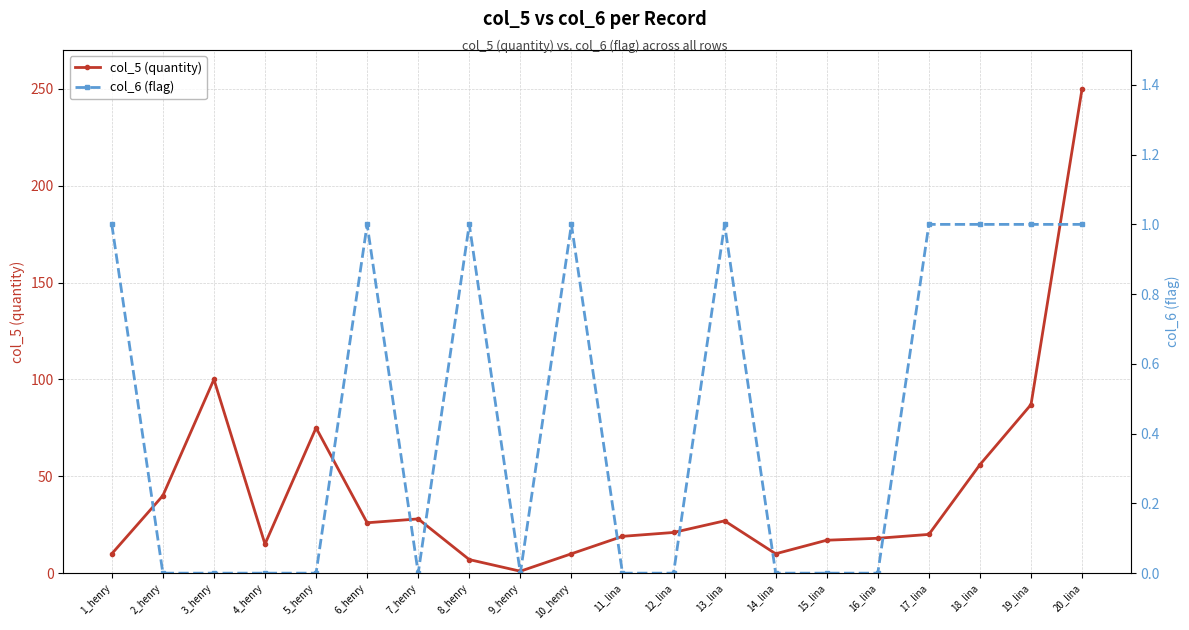

True or false: col_6 (flag) has a value of 0 at 3_henry.

True